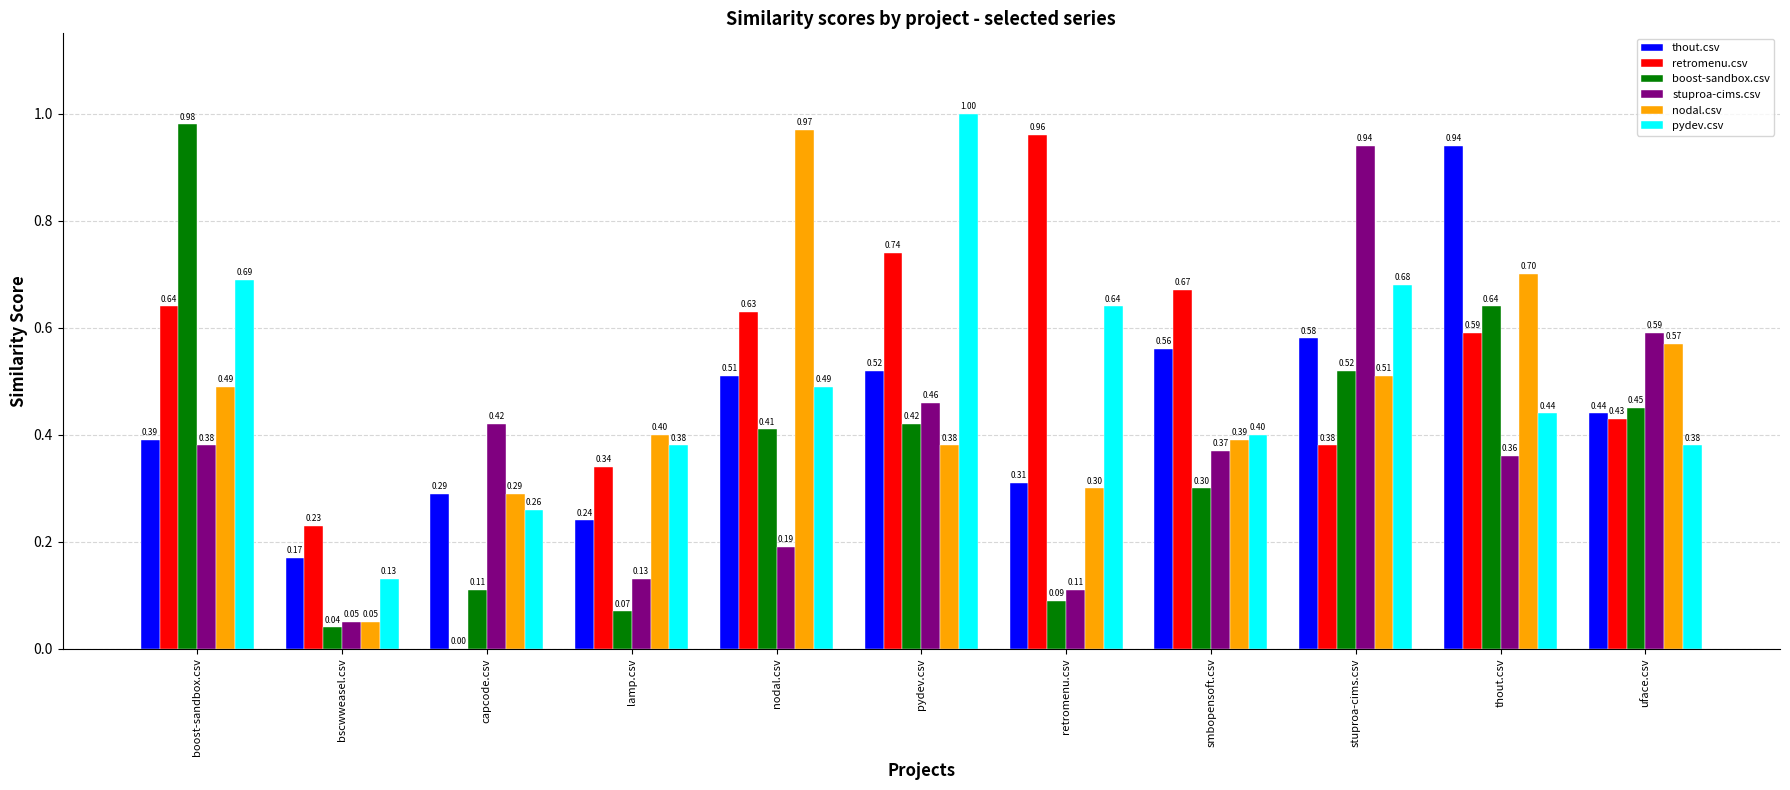

What is the sum of the stuproa-cims.csv values at lamp.csv and nodal.csv?

0.3